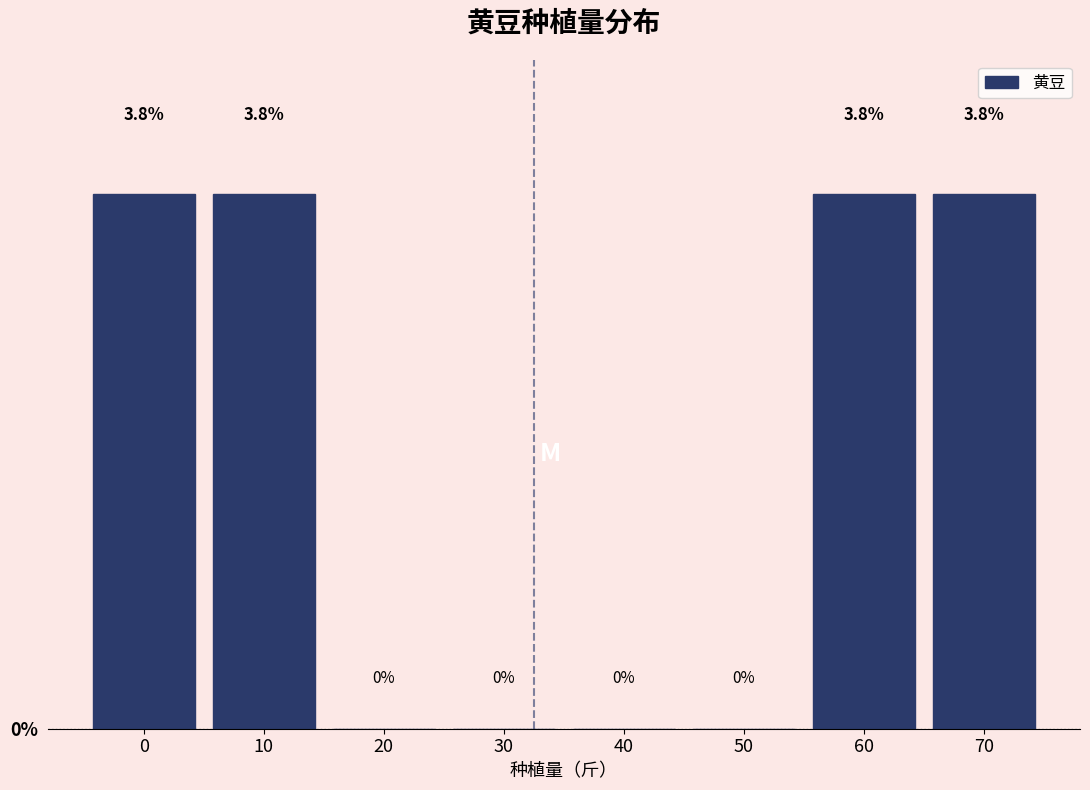

Reading right to left, transcribe all the data shown in this chart.

70=3.8	60=3.8	50=0.0	40=0.0	30=0.0	20=0.0	10=3.8	0=3.8